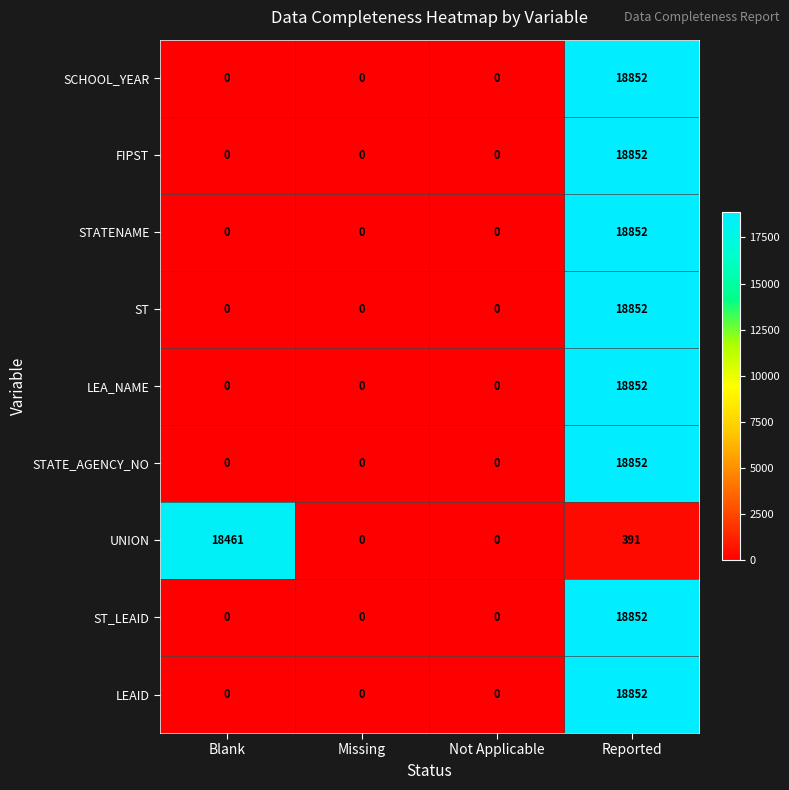

What is the spread (max minus min) of values at Reported?

18461